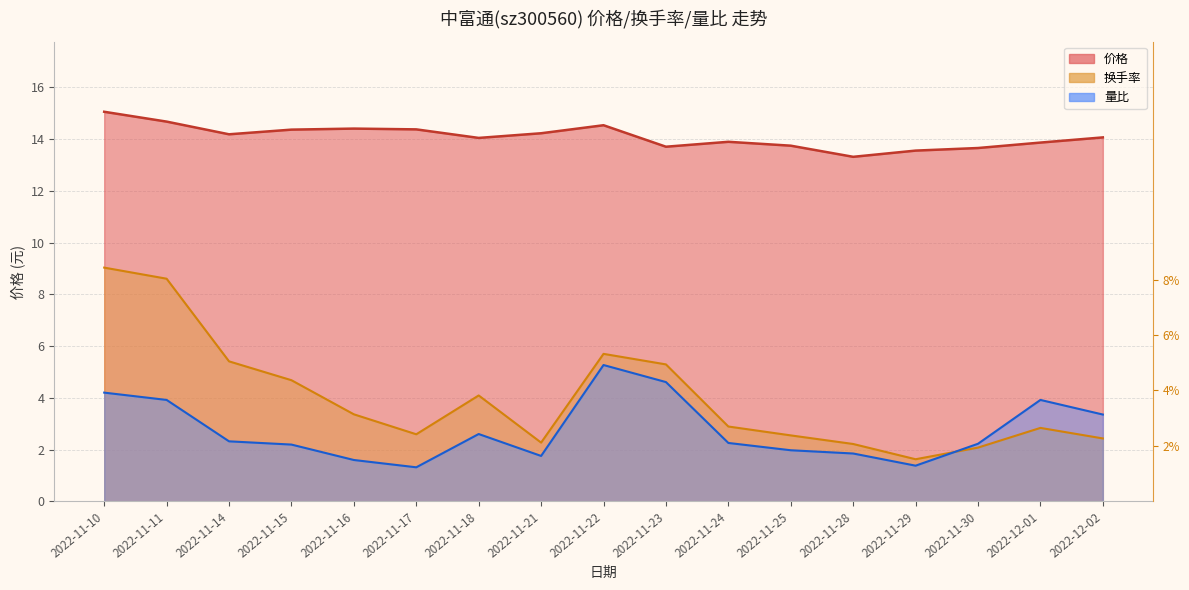

Reading right to left, what are all the values shown in this chart?

价格: 2022-12-02=14.1	2022-12-01=13.9	2022-11-30=13.7	2022-11-29=13.6	2022-11-28=13.3	2022-11-25=13.7	2022-11-24=13.9	2022-11-23=13.7	2022-11-22=14.5	2022-11-21=14.2	2022-11-18=14.0	2022-11-17=14.4	2022-11-16=14.4	2022-11-15=14.4	2022-11-14=14.2	2022-11-11=14.7	2022-11-10=15.1
量比: 2022-12-02=3.4	2022-12-01=3.9	2022-11-30=2.2	2022-11-29=1.4	2022-11-28=1.8	2022-11-25=2.0	2022-11-24=2.3	2022-11-23=4.6	2022-11-22=5.3	2022-11-21=1.8	2022-11-18=2.6	2022-11-17=1.3	2022-11-16=1.6	2022-11-15=2.2	2022-11-14=2.3	2022-11-11=3.9	2022-11-10=4.2
换手率: 2022-12-02=2.4	2022-12-01=2.8	2022-11-30=2.1	2022-11-29=1.6	2022-11-28=2.2	2022-11-25=2.5	2022-11-24=2.9	2022-11-23=5.3	2022-11-22=5.7	2022-11-21=2.3	2022-11-18=4.1	2022-11-17=2.6	2022-11-16=3.4	2022-11-15=4.7	2022-11-14=5.4	2022-11-11=8.6	2022-11-10=9.0